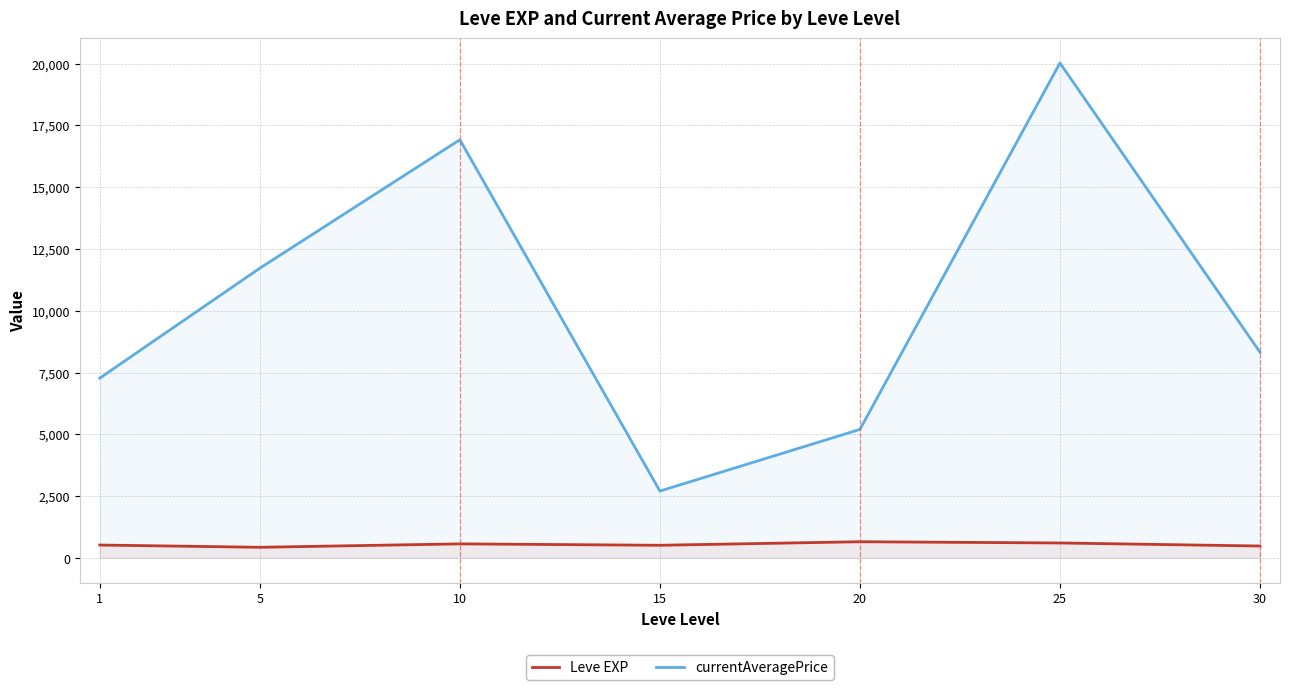

What is the smallest value displayed?

428.3